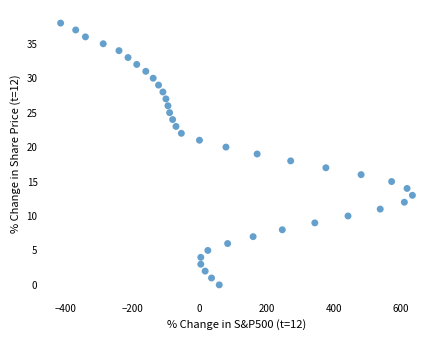

What is the range of X values (max minus min)?

1049